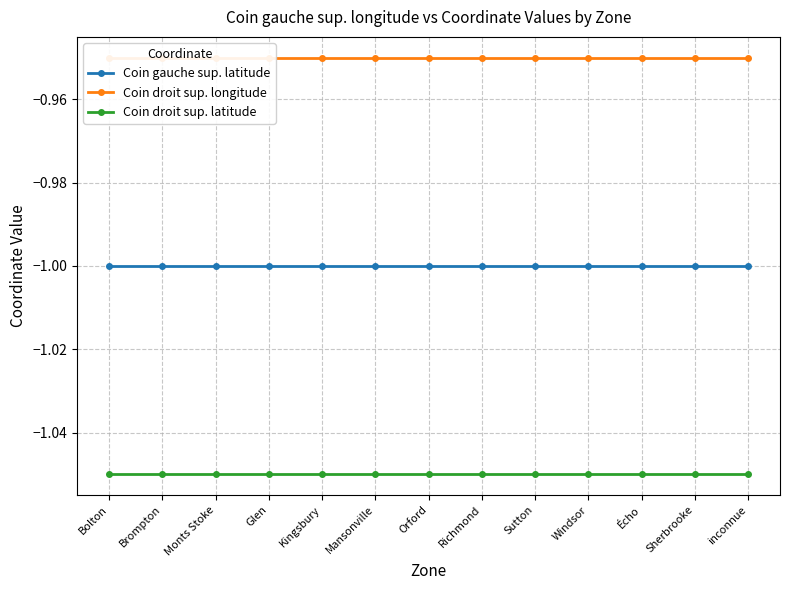

What is the label of the 10th point from the right?

Glen